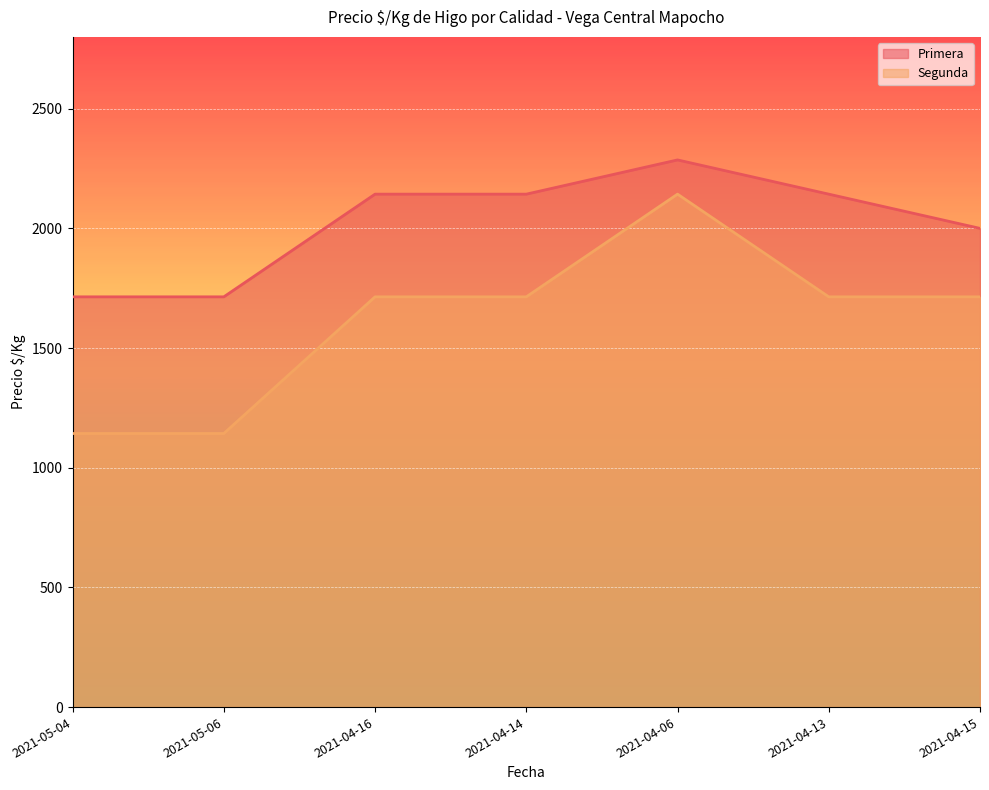

Reading right to left, list all the values displayed in this chart.

Primera: 2000	2143	2286	2143	2143	1714	1714
Segunda: 1714	1714	2143	1714	1714	1143	1143